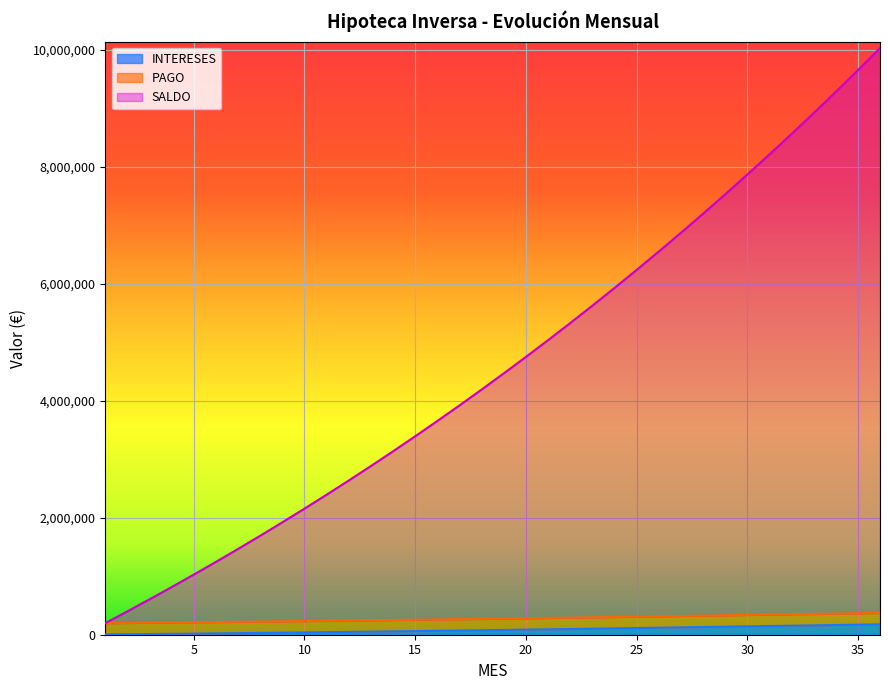

True or false: INTERESES and SALDO cross at least once.

False